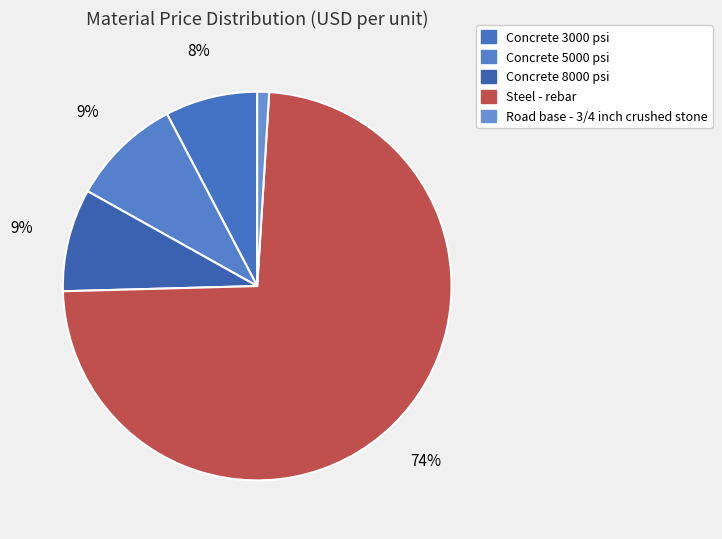

To the nearest percent, what portion does Road base - 3/4 inch crushed stone represent?

1%